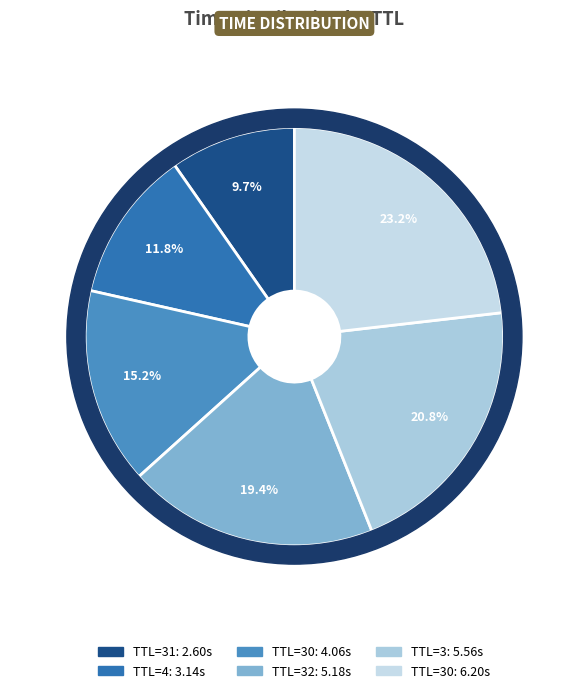

Count the number of slices in the pie.

6